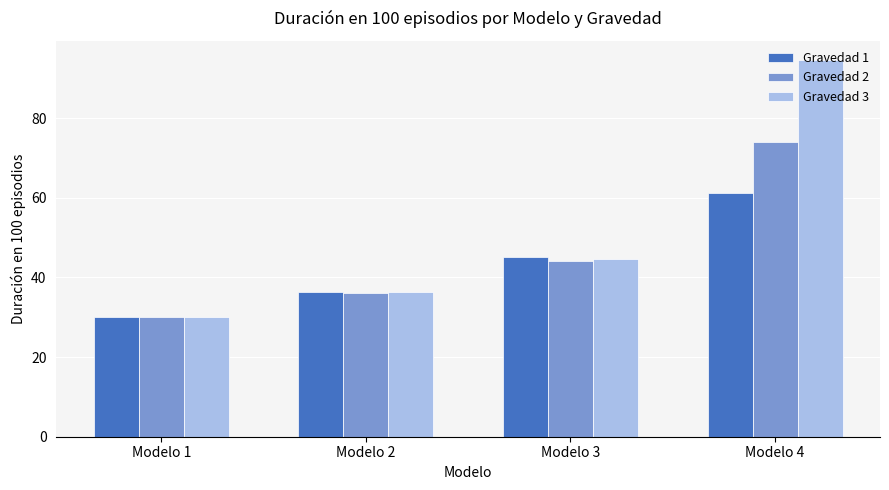

Where does the Gravedad 3 series first go above 44?

Modelo 3